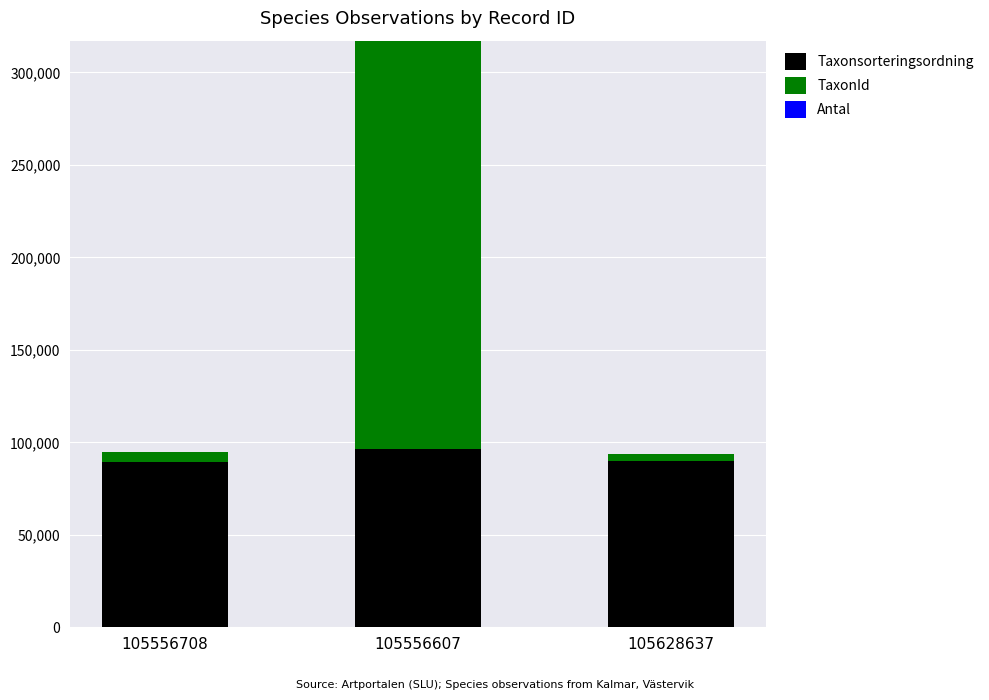

At which label does Taxonsorteringsordning reach its peak?

105556607